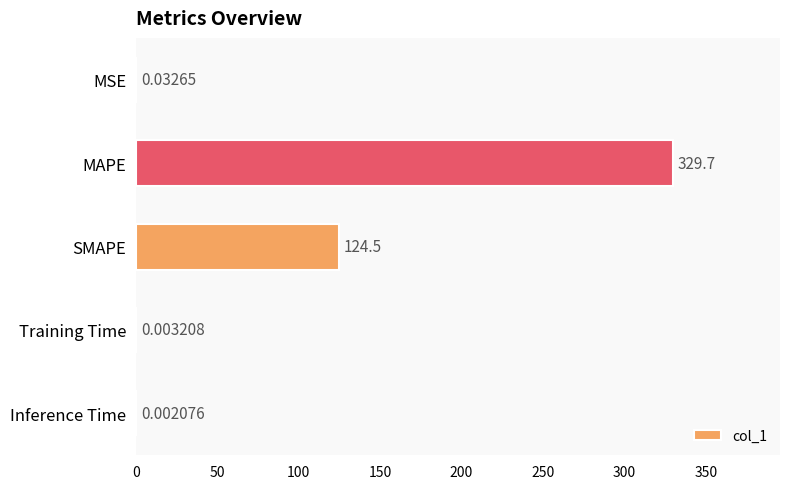

Between MAPE and Training Time, which is larger?

MAPE